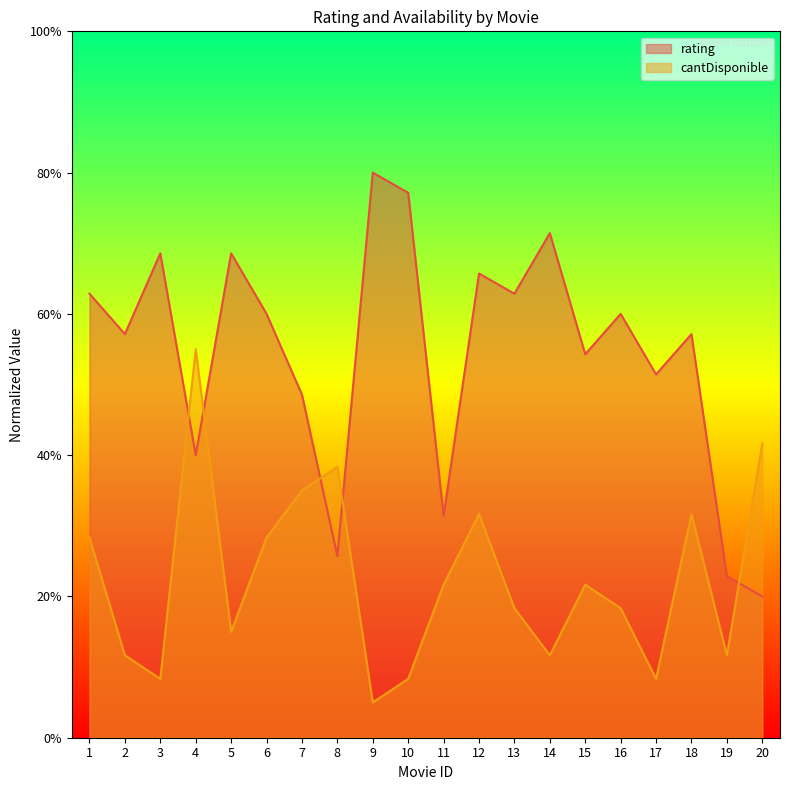

What is the value of the rating point at the 18th from the left?

0.6